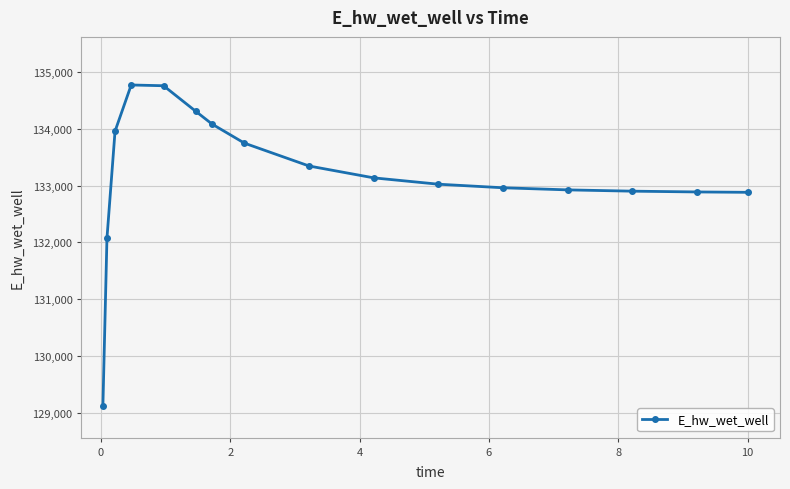

What is the difference between the maximum and minimum values?

5650.2